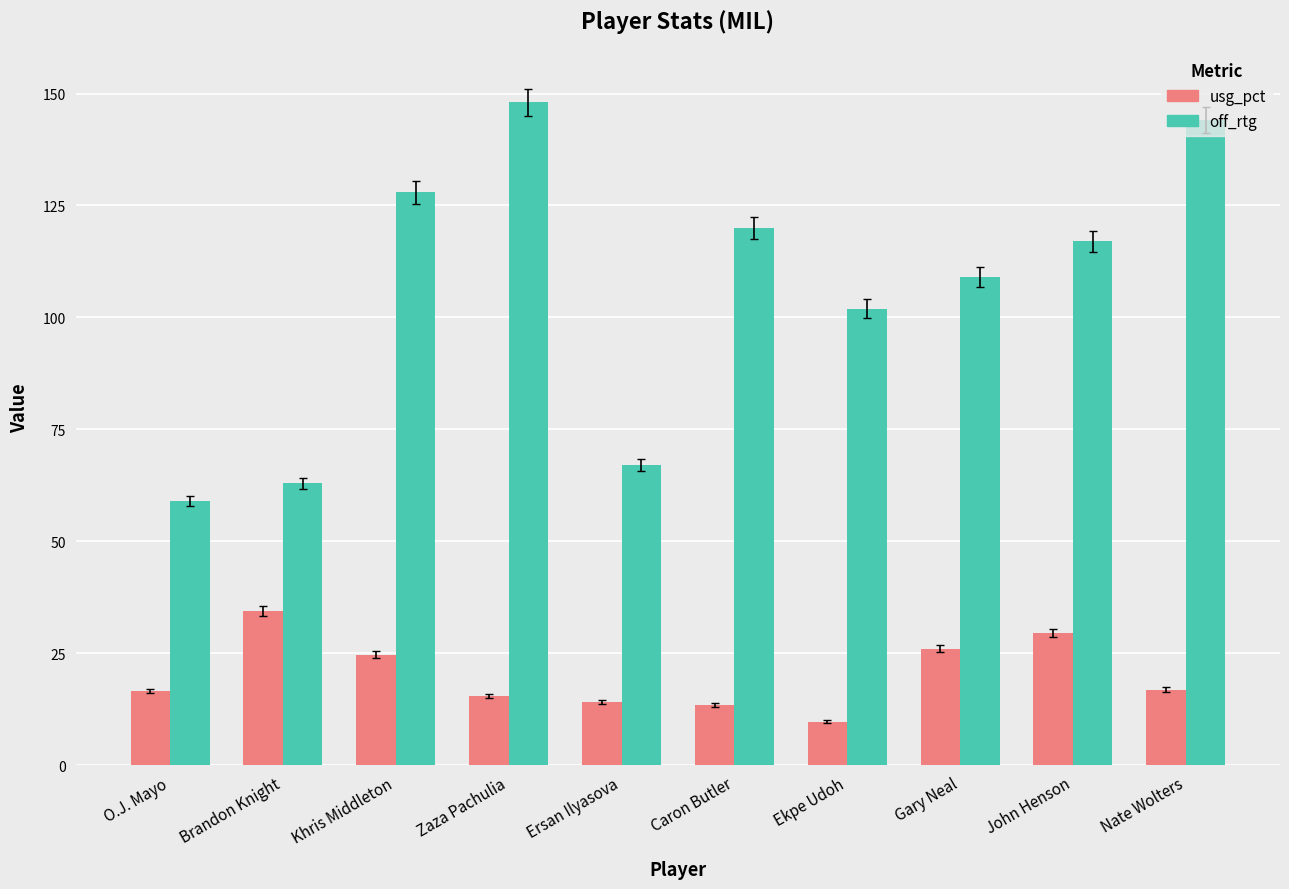

Is the value of off_rtg at Gary Neal greater than the value of usg_pct at O.J. Mayo?

Yes